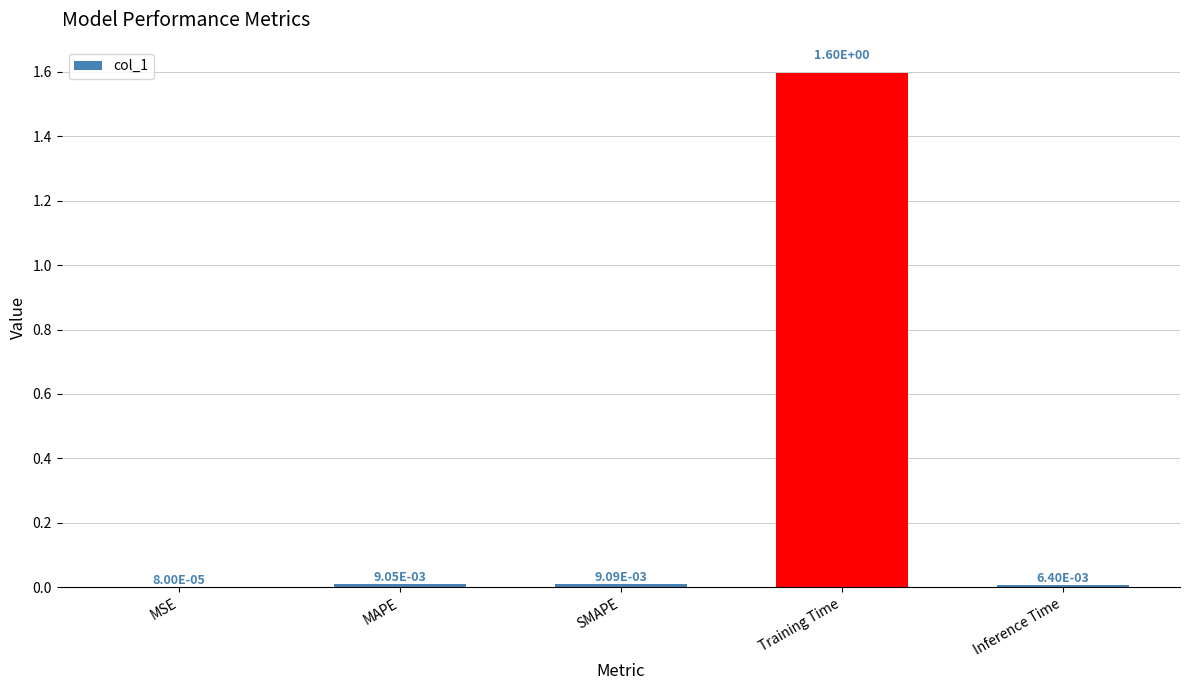

Read the value at Training Time.

1.6